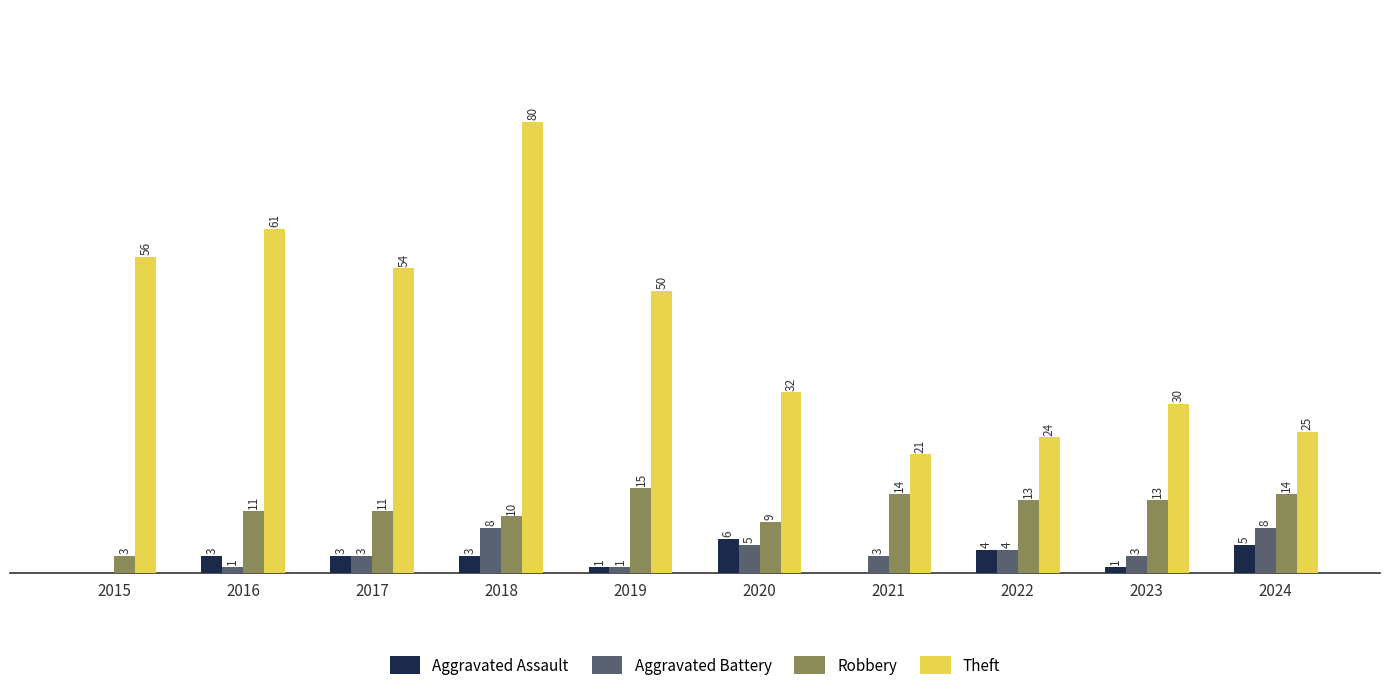

Which series has the largest total across all categories?

Theft